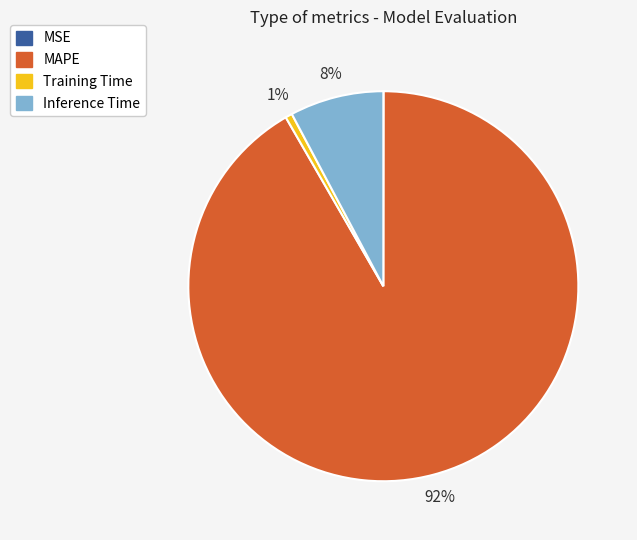

What is the largest slice in the pie chart?

MAPE